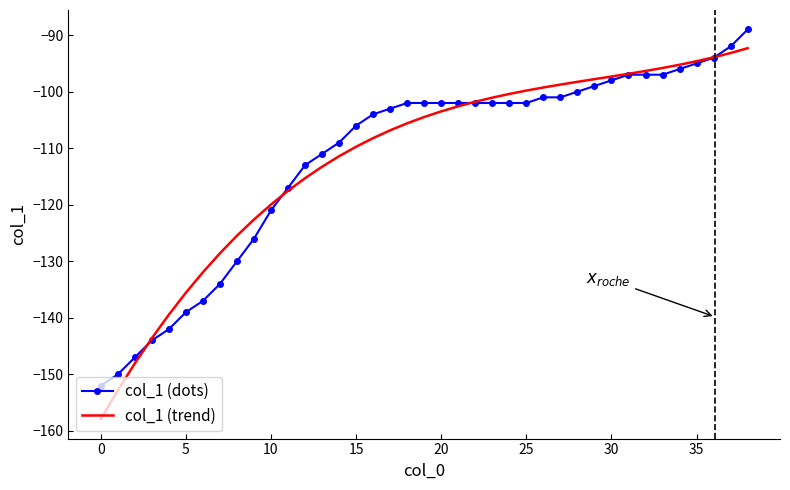

What is the greatest value displayed?

-89.0